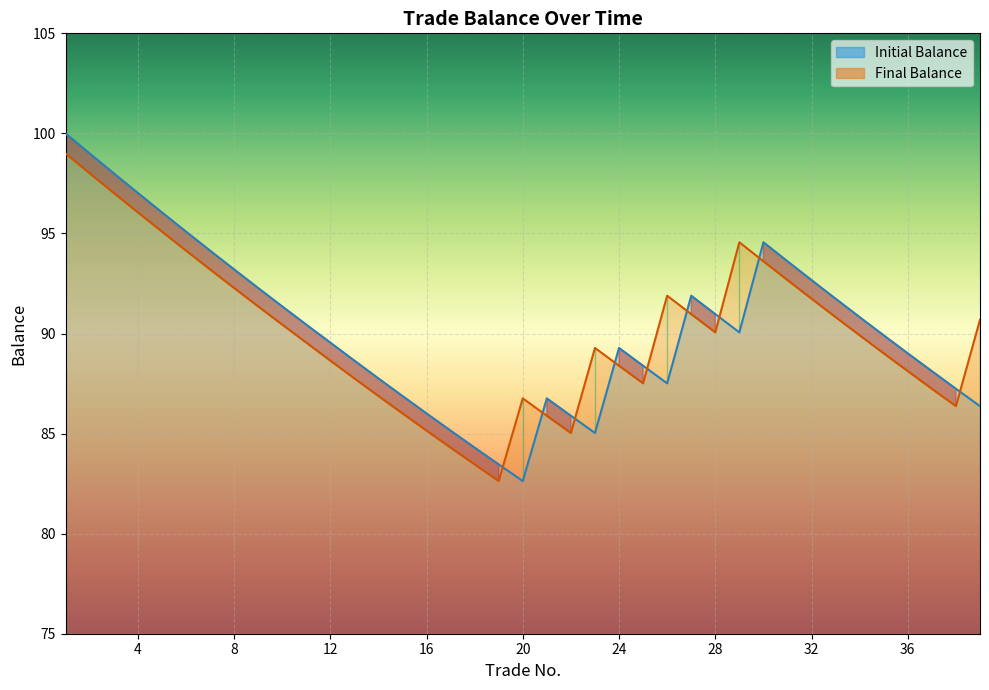

What are all the series names shown in the legend?

Initial Balance, Final Balance